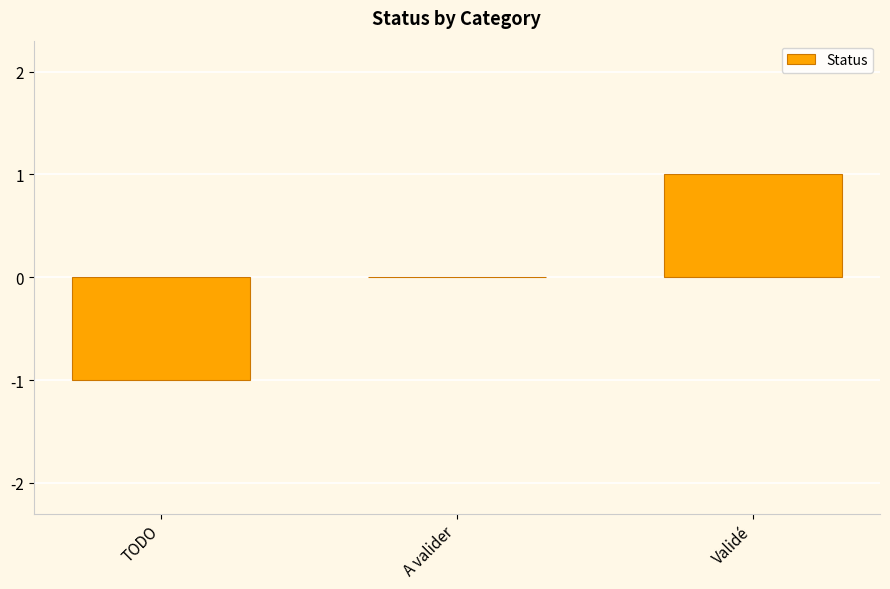

At which category does the chart reach its peak across all series?

Validé